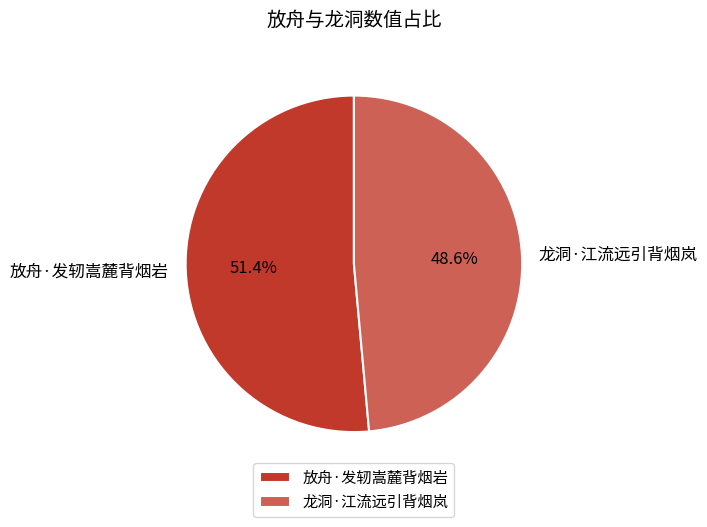

Is it true that 龙洞·江流远引背烟岚 is 49% of the pie?

True